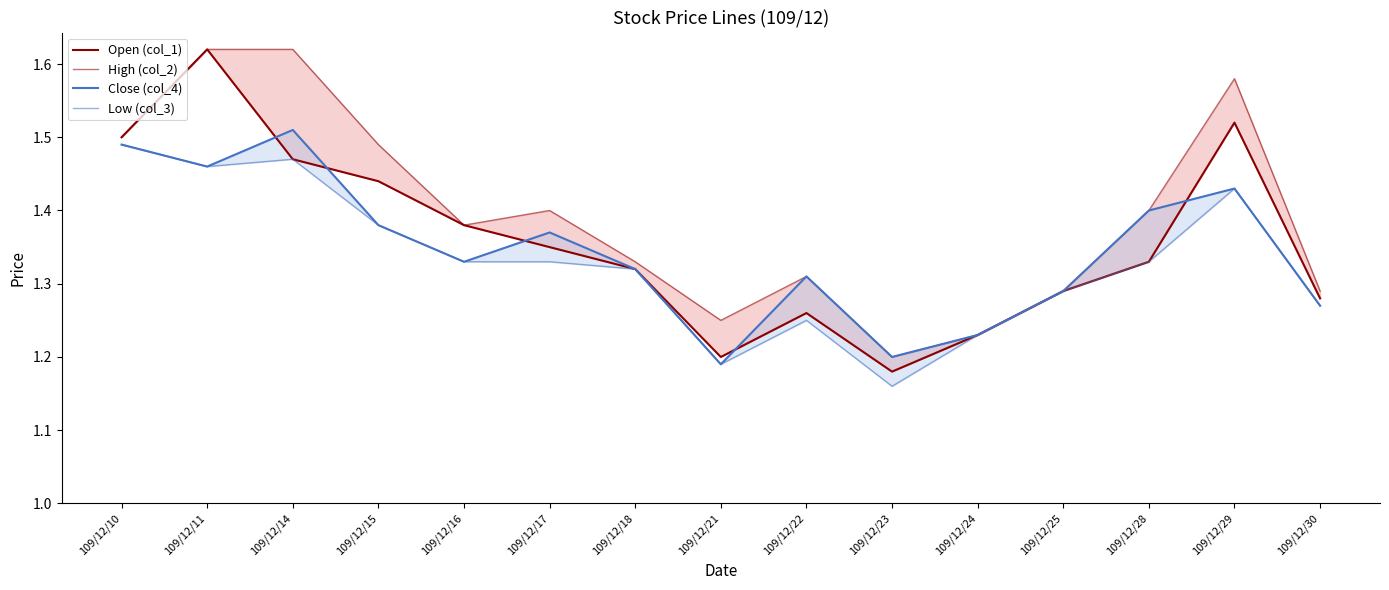

What is the difference between the maximum and minimum values in the Close (col_4) series?

0.3